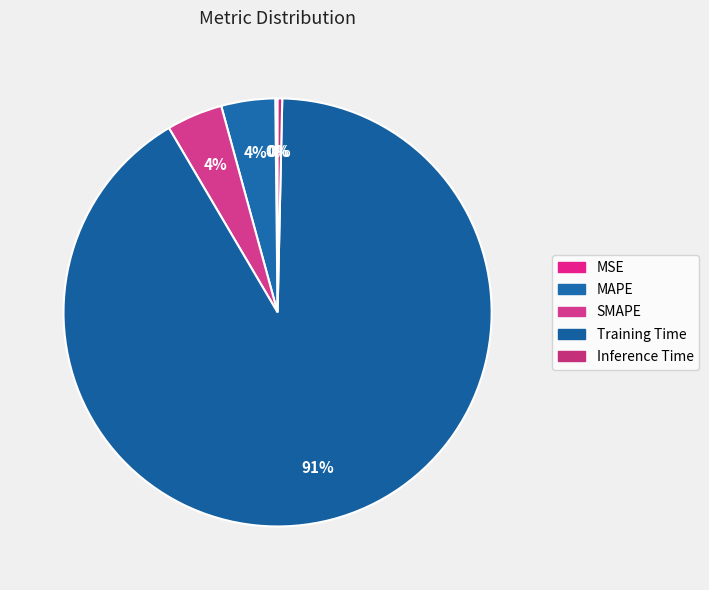

How many slices are in this pie chart?

5